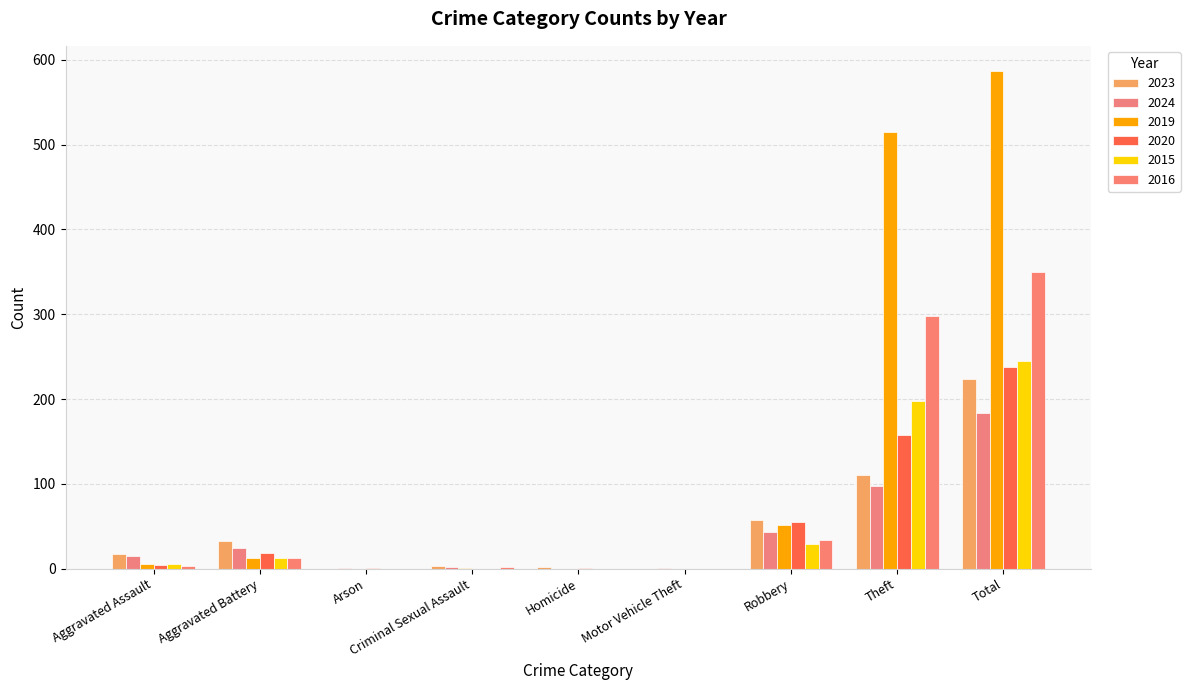

How many categories are shown in the chart?

9